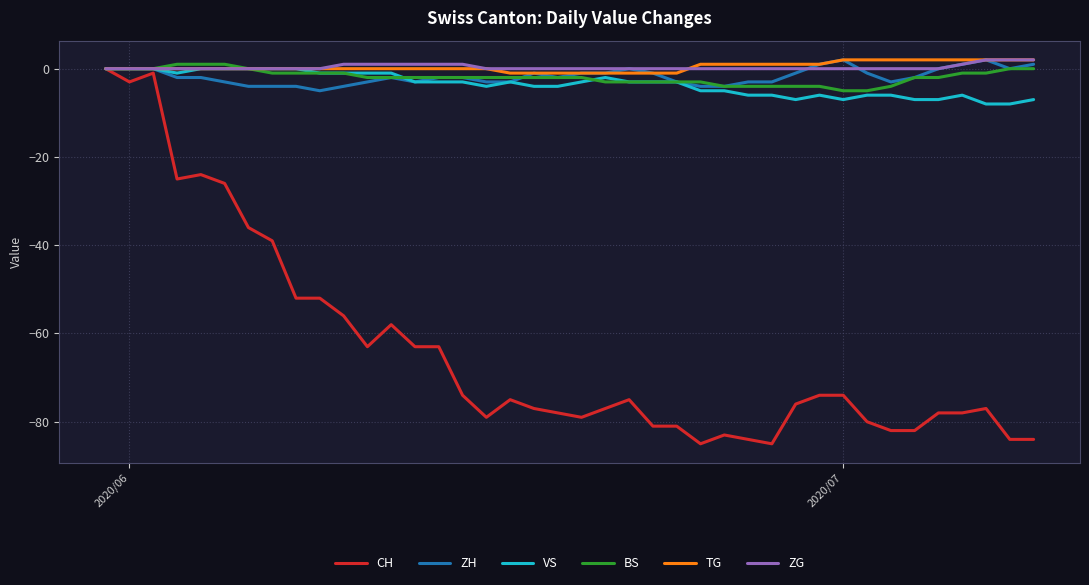

Which series has the largest range (max minus min)?

CH